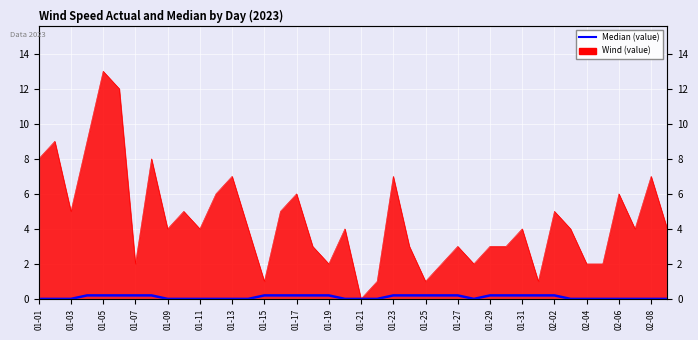

Between 01-13 and 23, which is larger?

01-13